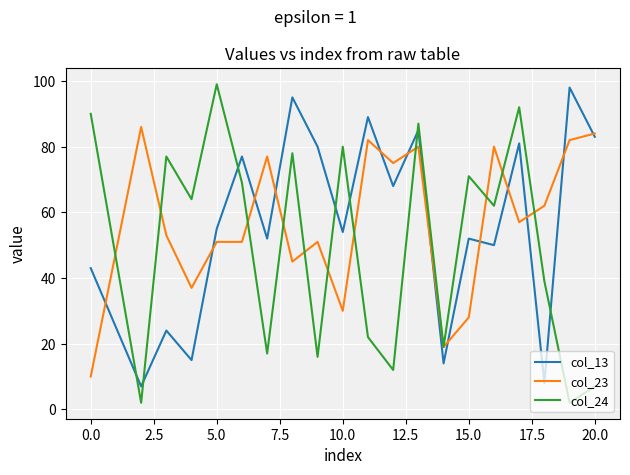

After their last crossing, which series has the higher values: col_24 or col_13?

col_13